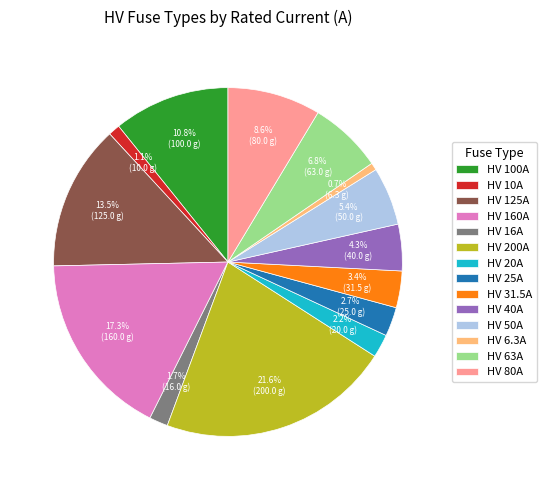

What percentage is the HV 31.5A slice, to the nearest percent?

3%